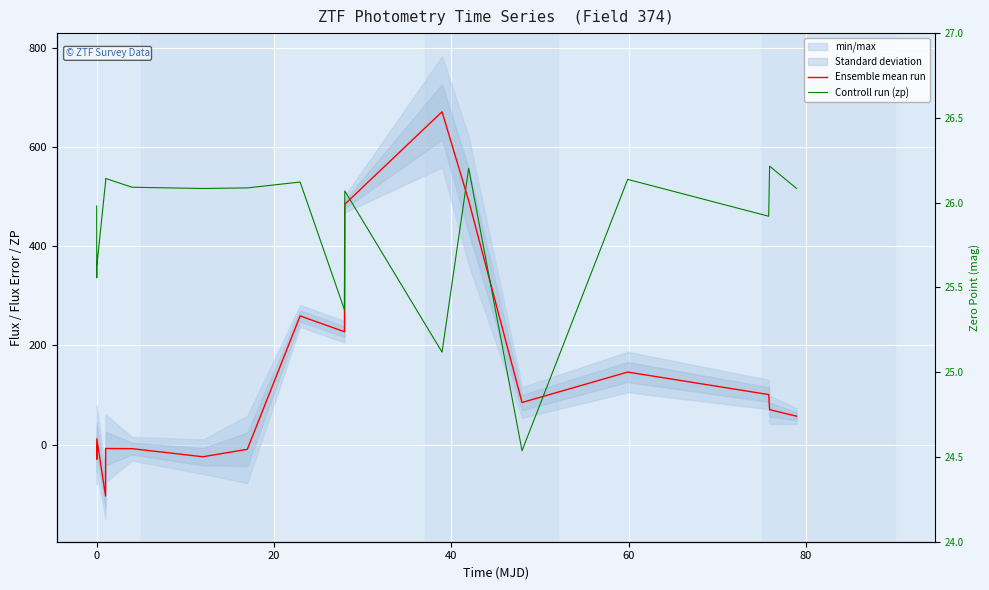

What is the difference between the maximum and minimum values in the Ensemble mean run series?

774.4